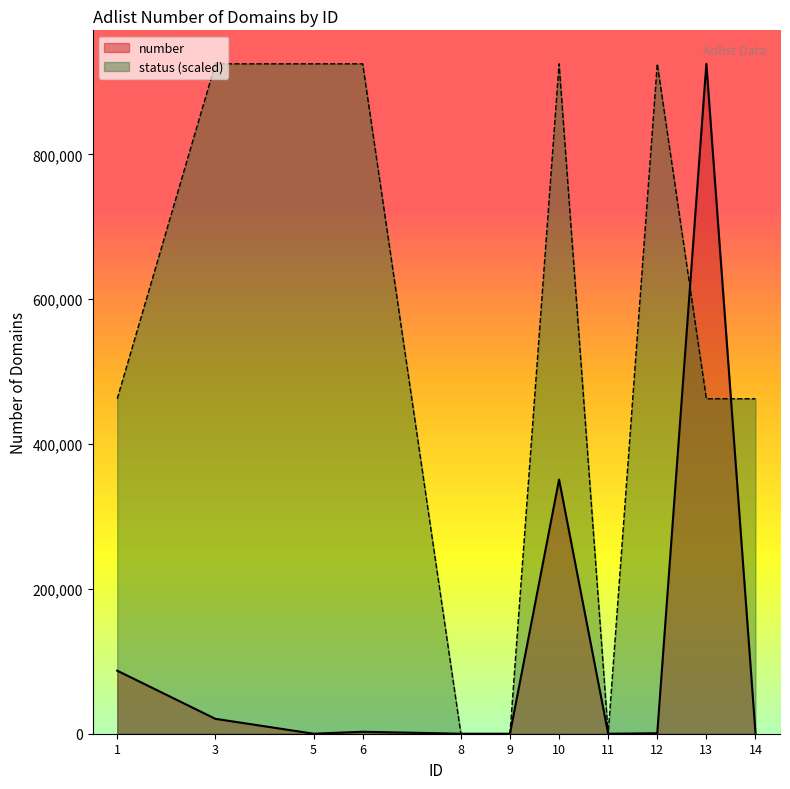

Rank the series by their average value, from highest to lowest.

status (scaled), number